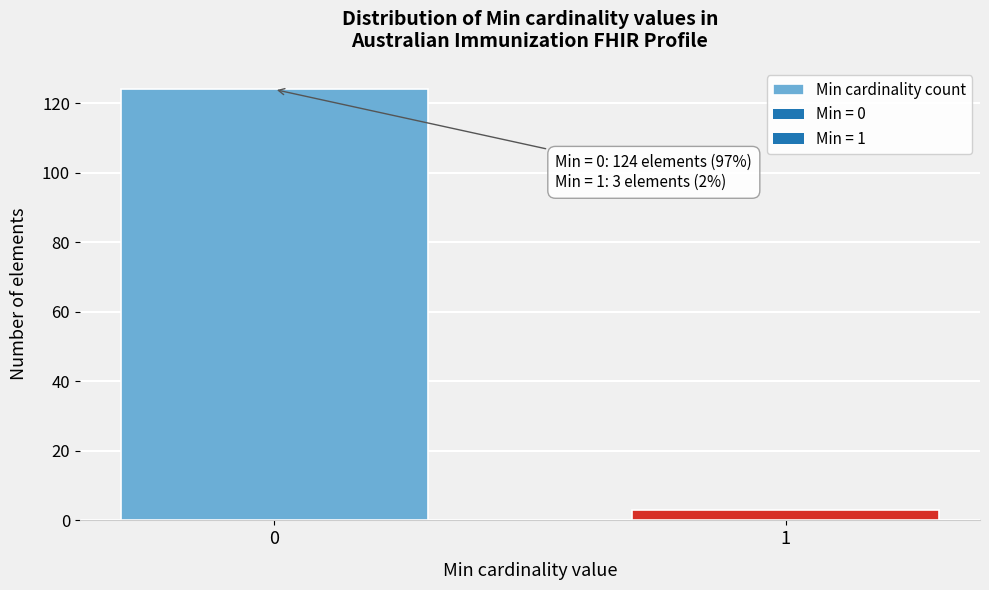

Reading left to right, what are all the values shown in this chart?

0=124	1=3